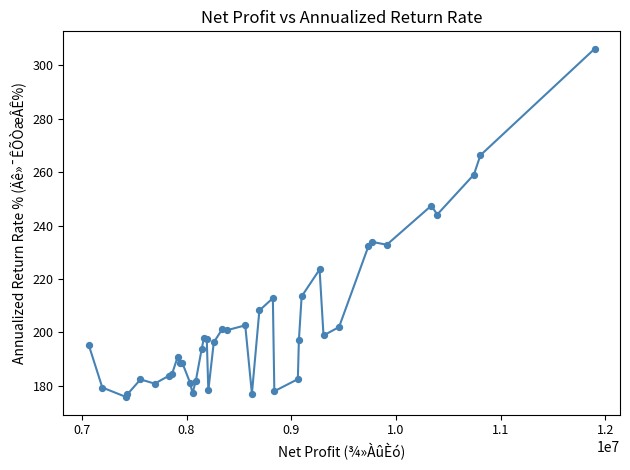

What is the difference between the maximum and minimum values?

130.5